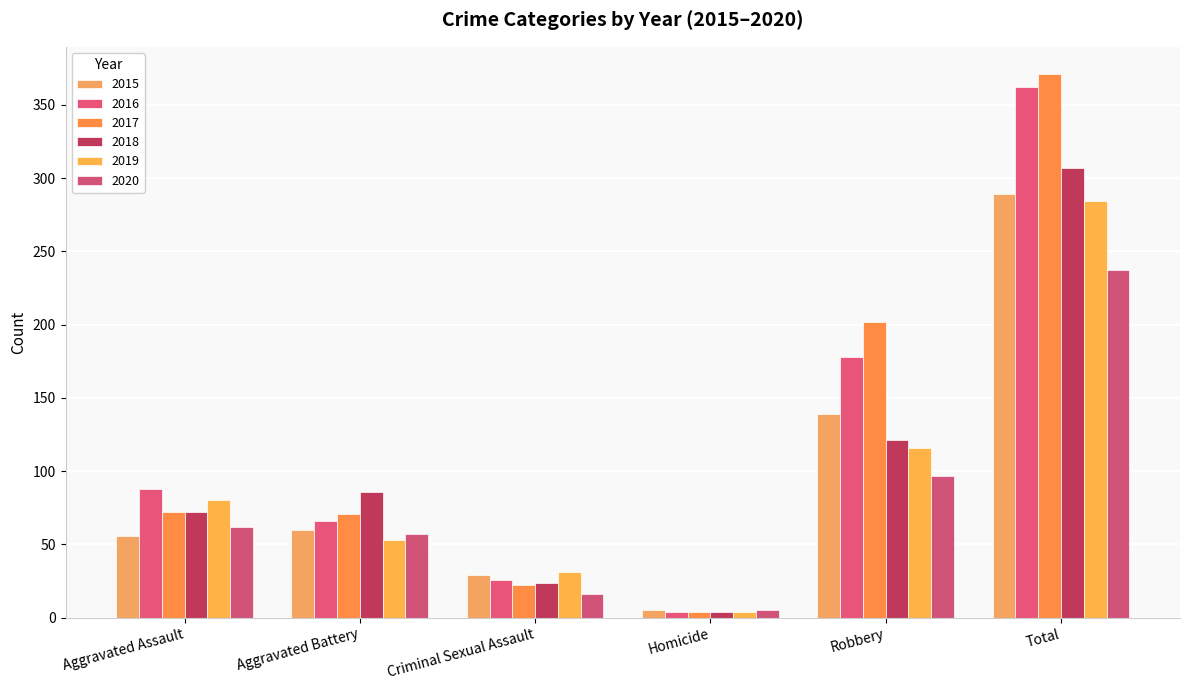

What is the difference between the 2019 values at Aggravated Battery and Robbery?

63